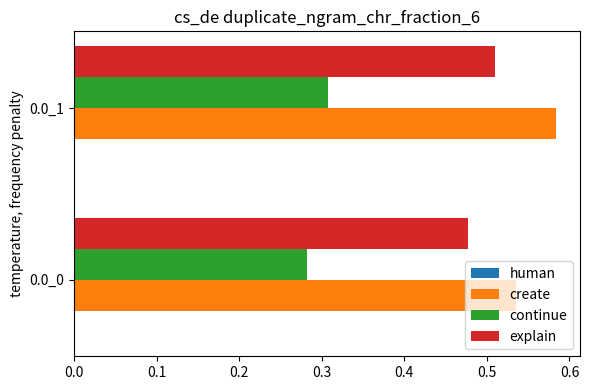

What is the sum of all explain values?

1.0